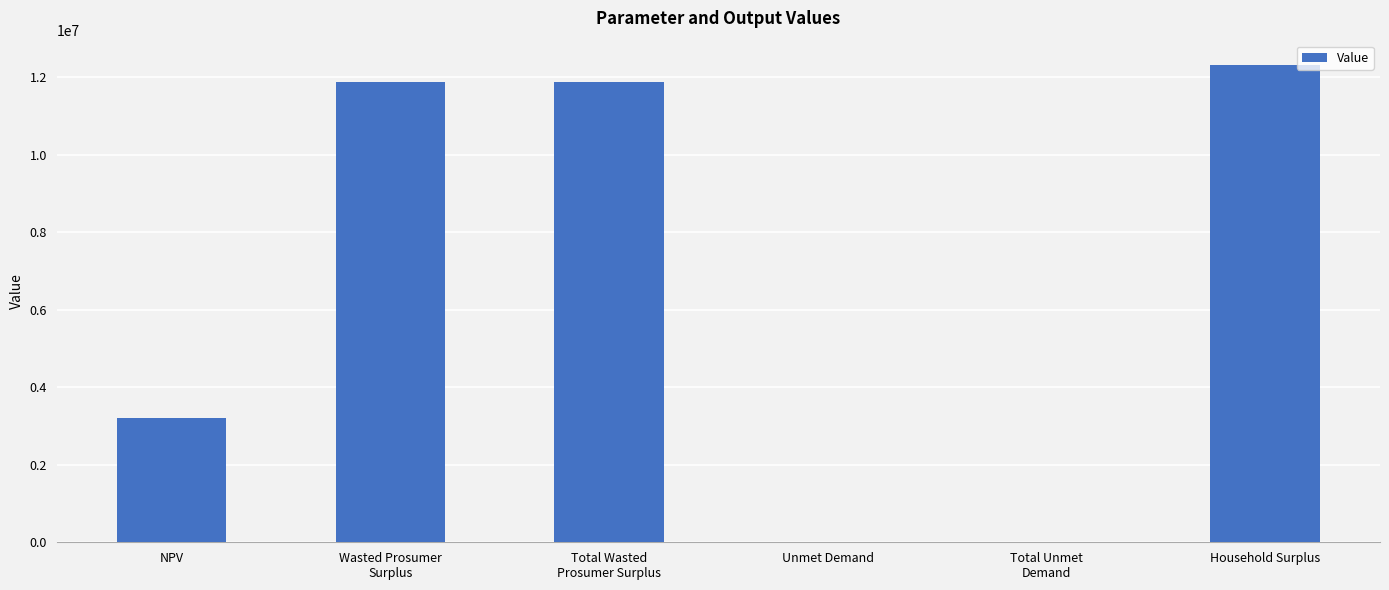

How many data points are above 11881279?

3